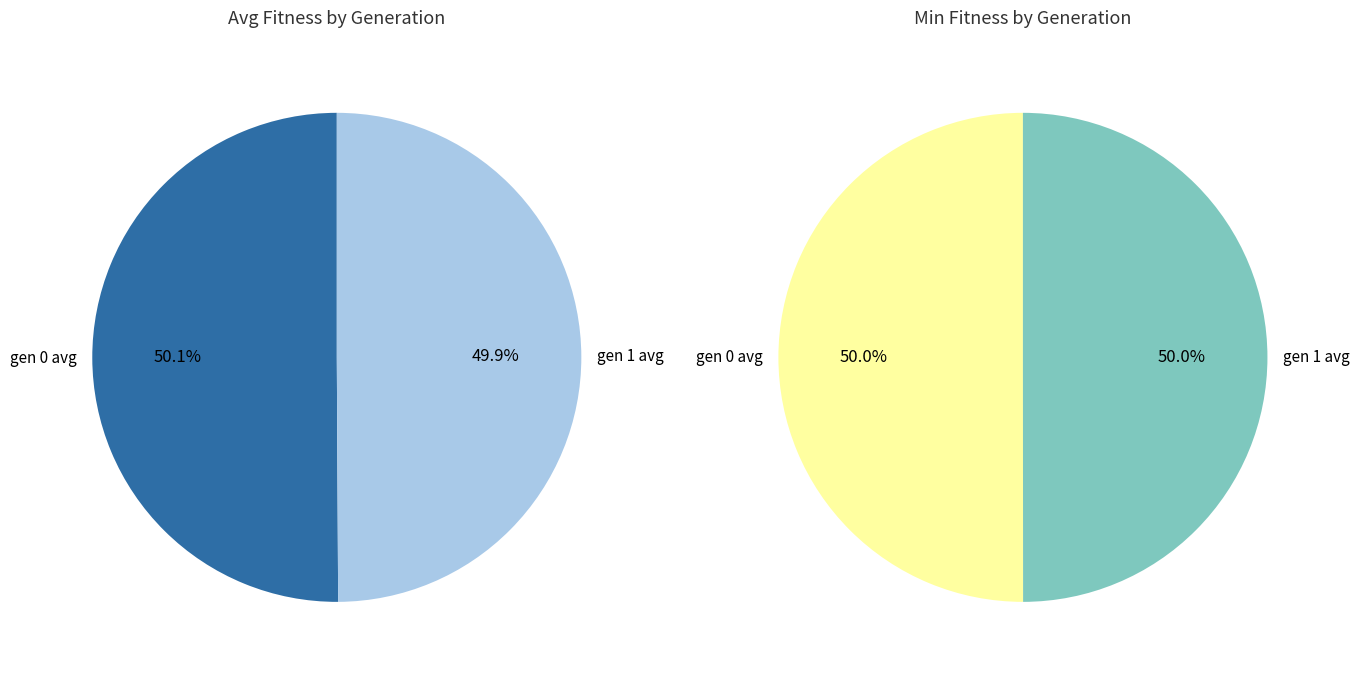

Which category has the smallest portion of the pie?

gen 1 avg